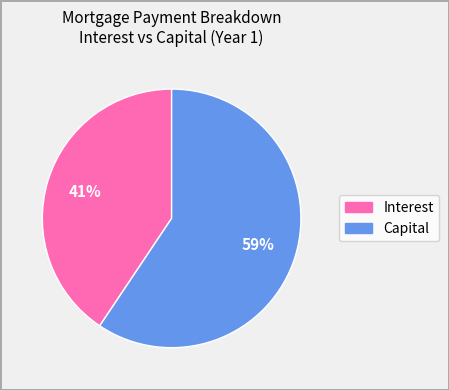

To the nearest percent, what is the average slice percentage?

50%